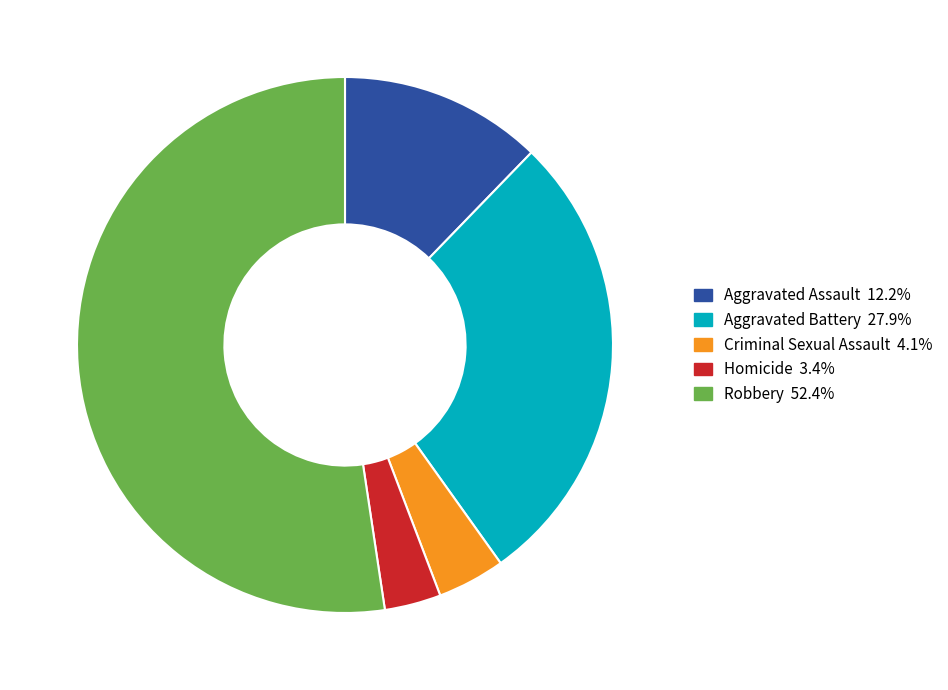

Which slice is the smallest?

Homicide